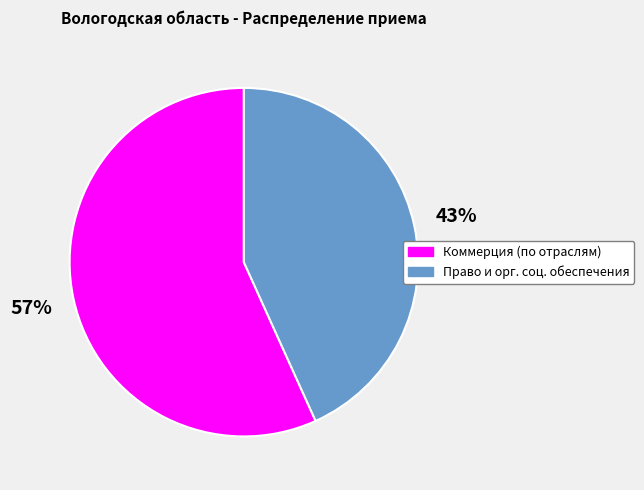

Is there a majority slice in this chart?

Yes